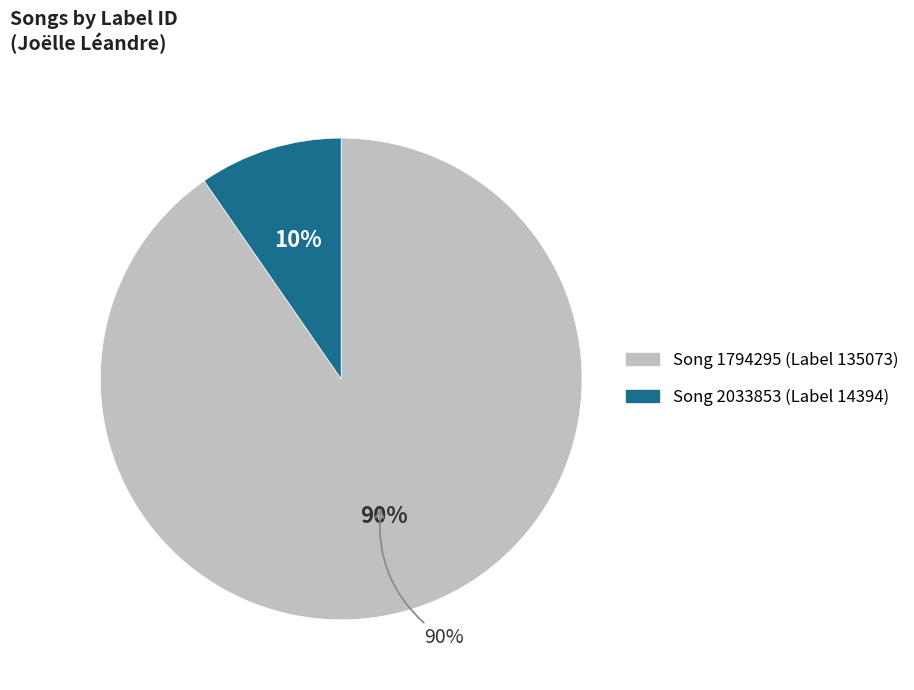

Is it true that 2033853 is 1% of the pie?

False